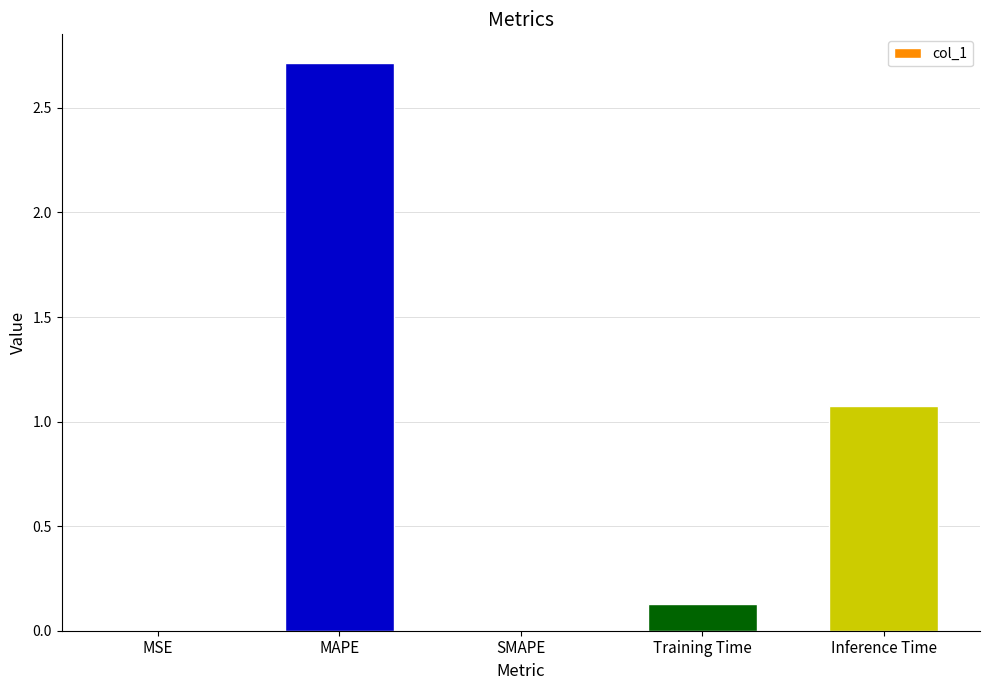

Are the bars grouped side by side (vs. stacked)?

No